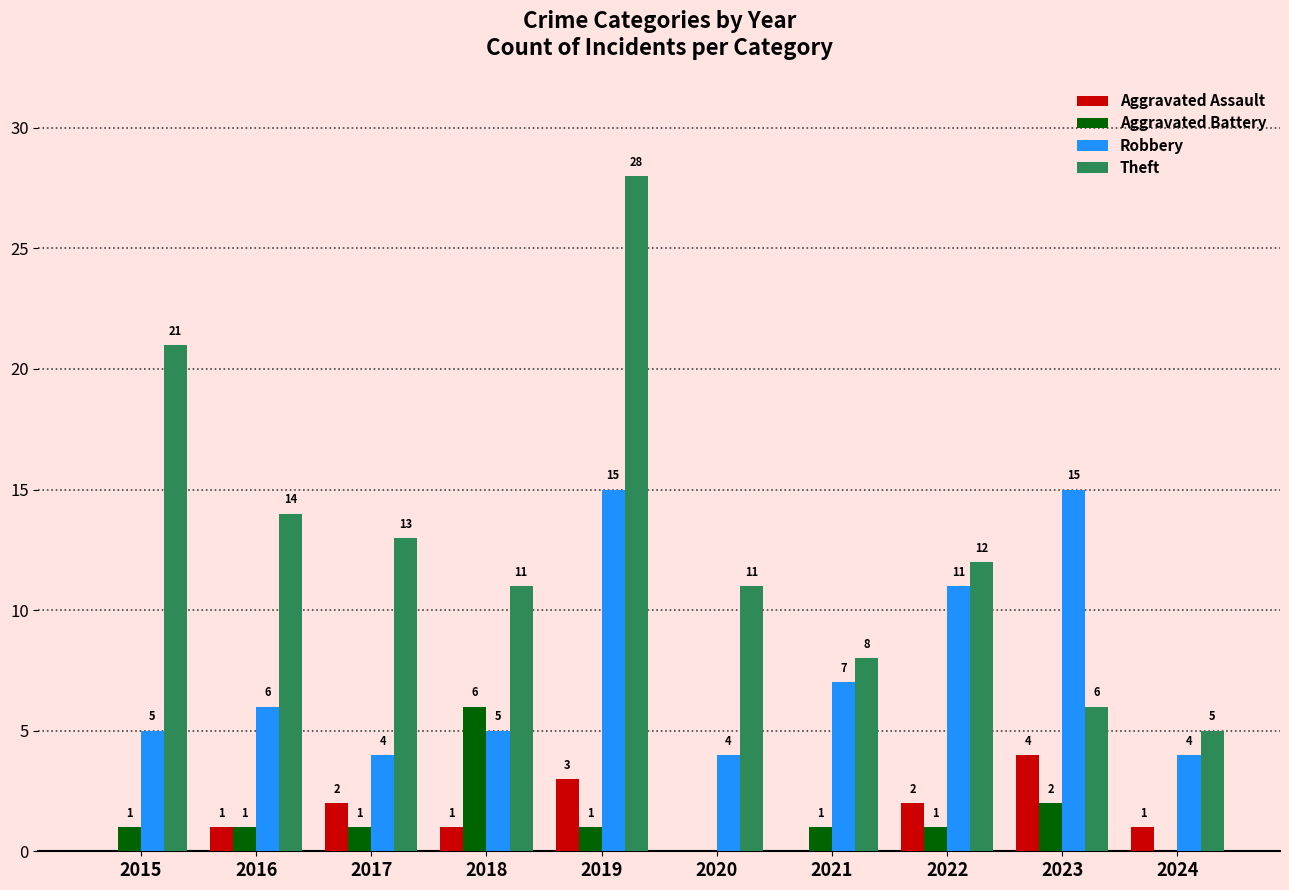

What is the maximum value for Theft?

28